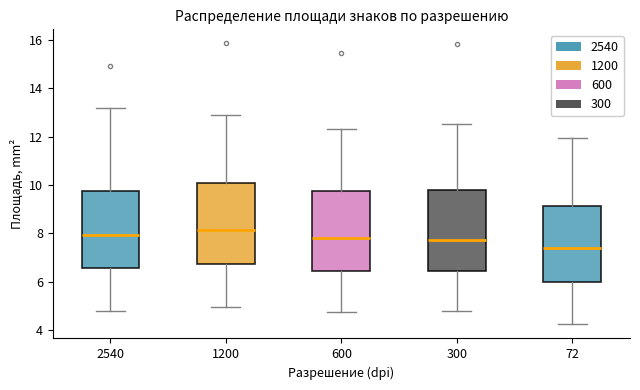

Reading left to right, transcribe this box plot: for each box, give where its median line is, the range the box spans, and where its two whiskers end, as read against the y-axis. The values are not printed on the chart, so give them approximately, as read against the axis.

2540: median 8.0, box 6.6 to 9.8, whiskers 4.8 to 13.2
1200: median 8.2, box 6.8 to 10.0, whiskers 5.0 to 12.8
600: median 7.8, box 6.4 to 9.8, whiskers 4.8 to 12.4
300: median 7.8, box 6.4 to 9.8, whiskers 4.8 to 12.6
72: median 7.4, box 6.0 to 9.2, whiskers 4.2 to 12.0